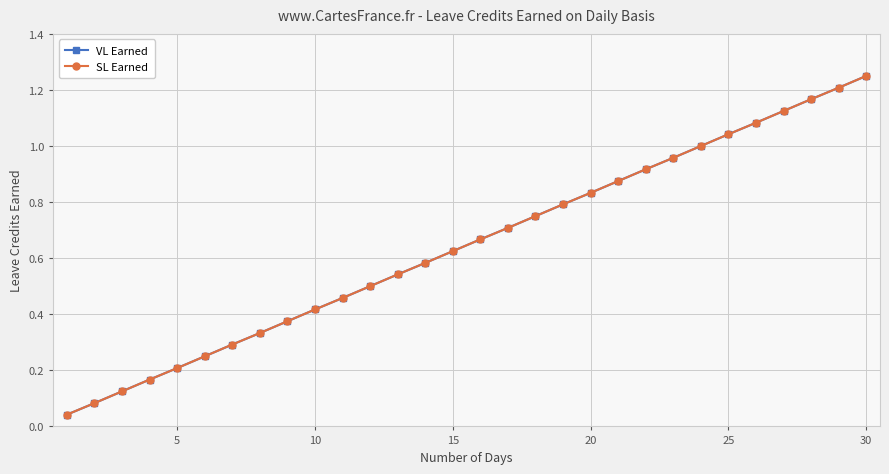

Which series has the largest total across all categories?

VL Earned